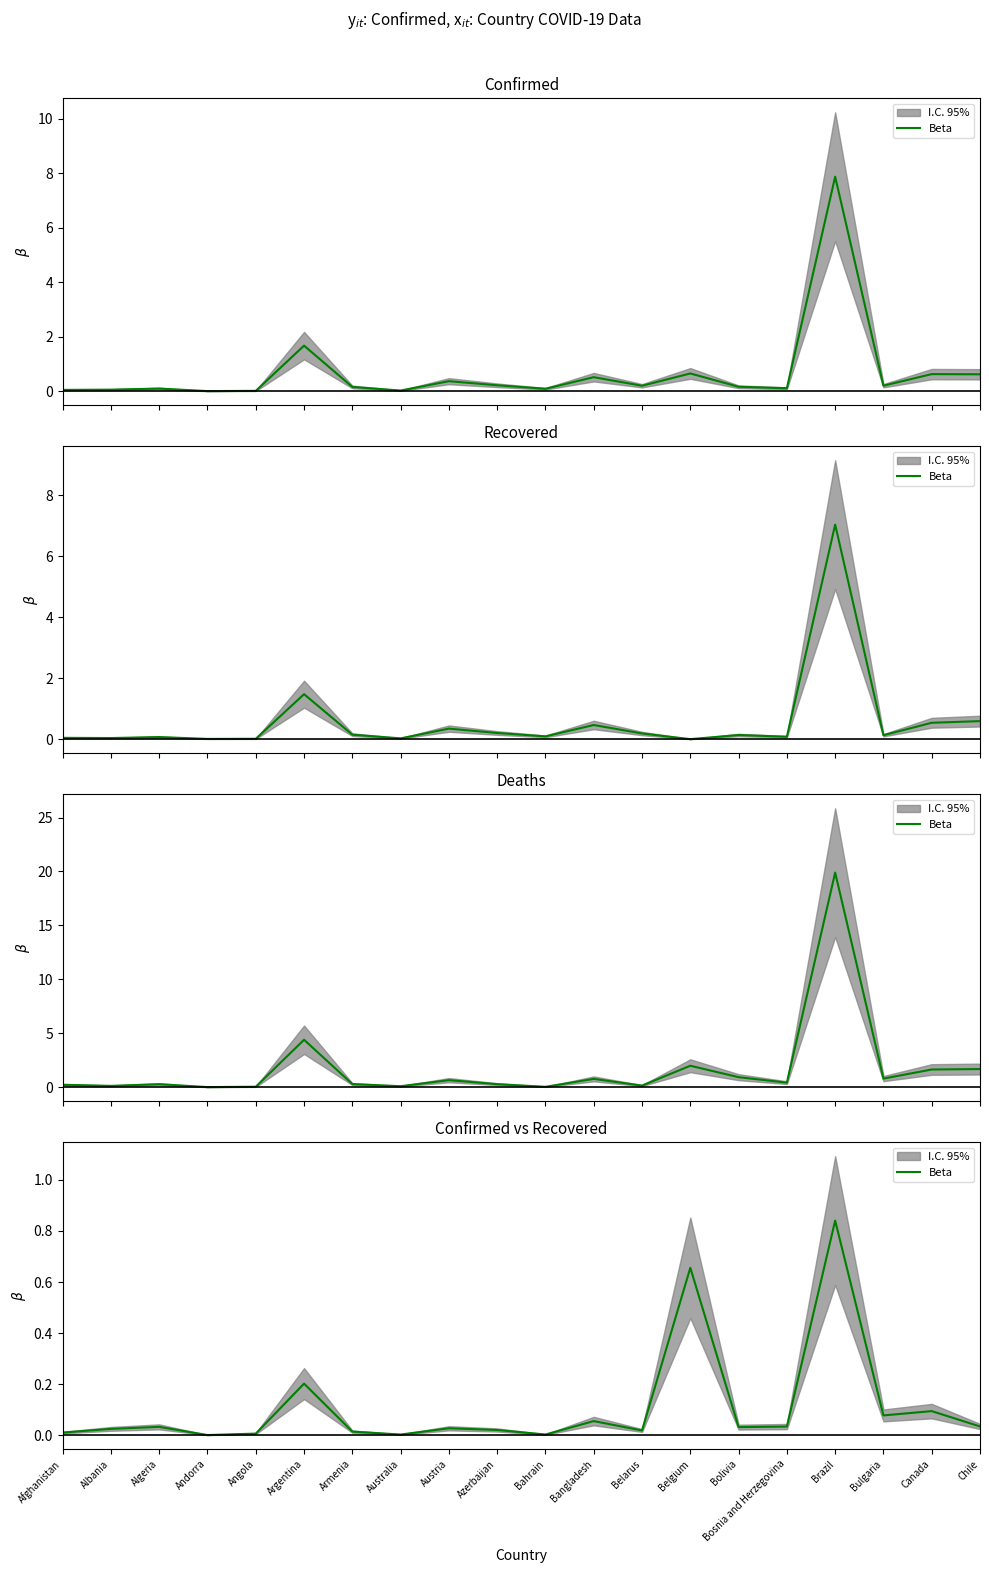

The value at Australia is 0.0. True or false?

False